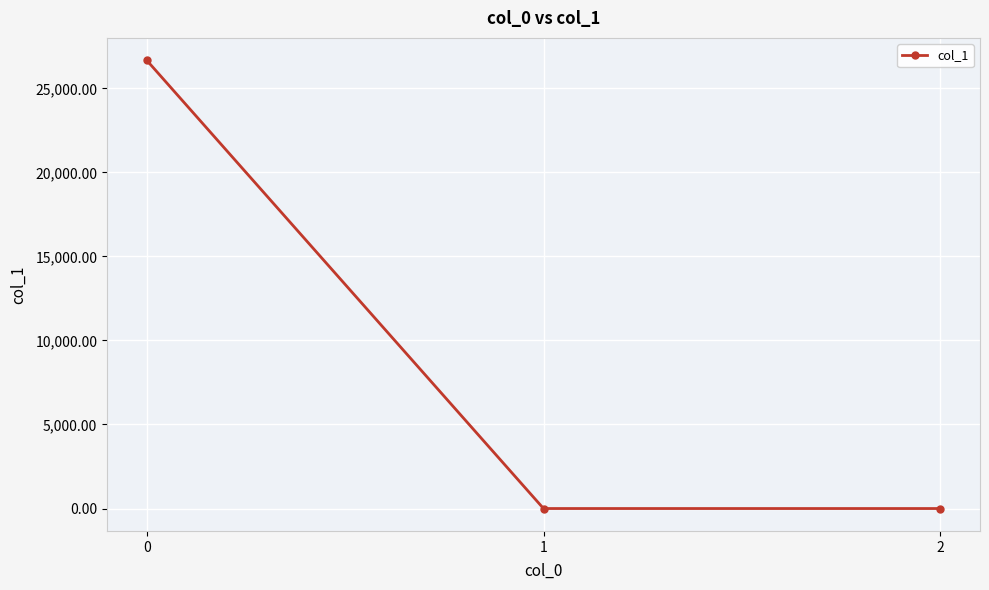

What is the maximum value shown in the chart?

26666.7